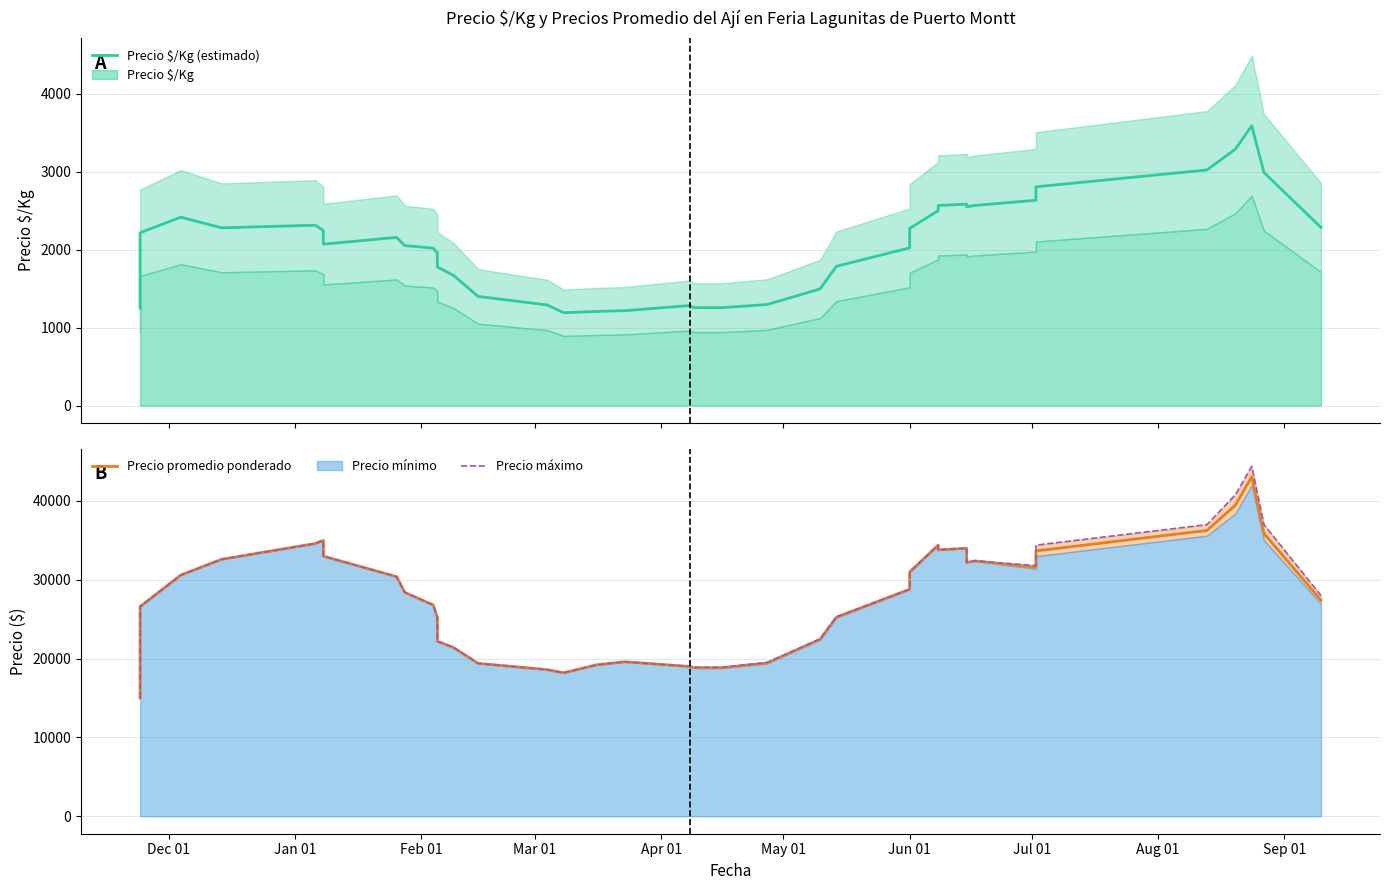

Reading left to right, transcribe all the data shown in this chart.

Precio $/Kg (estimado): 1250.0	1716.6	2216.6	2416.6	2280.0	2313.4	2246.8	2175.4	2070.6	2157.2	2052.4	2019.0	1957.0	1778.4	1669.0	1400.4	1291.0	1191.0	1207.6	1217.0	1283.6	1256.4	1256.4	1296.4	1496.4	1786.4	2023.0	2273.0	2499.8	2566.6	2583.4	2550.2	2567.0	2633.6	2805.4	3022.0	3289.8	3589.8	2989.8	2284.6
Precio promedio ponderado: 15000.0	20600.0	26600.0	30600.0	32600.0	34600.0	35000.0	35000.0	33000.0	30400.0	28400.0	26800.0	25200.0	22200.0	21400.0	19400.0	18600.0	18200.0	19200.0	19600.0	19000.0	18850.0	18850.0	19450.0	22450.0	25250.0	28800.0	31000.0	34400.0	33800.0	34000.0	32200.0	32400.0	31600.0	33661.6	36261.6	39475.4	43075.4	35875.4	27413.8
Precio máximo: 15000.0	20600.0	26600.0	30600.0	32600.0	34600.0	35000.0	35000.0	33000.0	30400.0	28400.0	26800.0	25200.0	22200.0	21400.0	19400.0	18600.0	18200.0	19200.0	19600.0	19000.0	18900.0	18900.0	19500.0	22500.0	25300.0	28800.0	31000.0	34400.0	33800.0	34000.0	32200.0	32400.0	31800.0	34400.0	37000.0	40800.0	44400.0	37000.0	28000.0